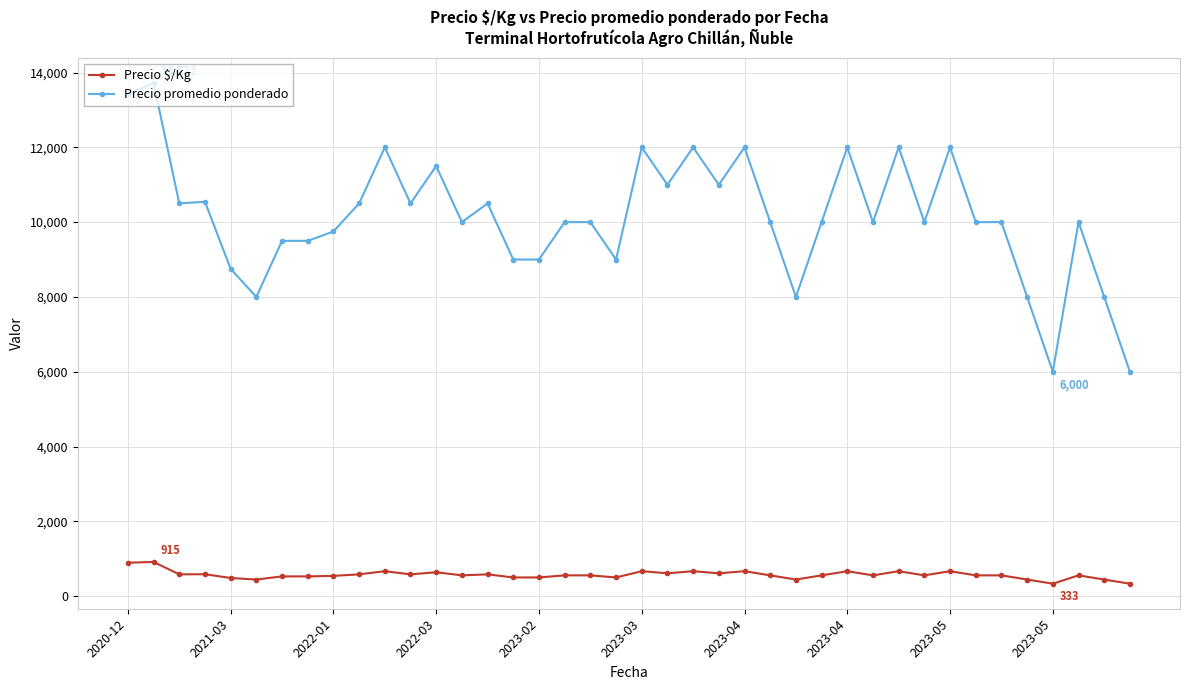

What is the value of the Precio $/Kg point at the 22nd from the left?

611